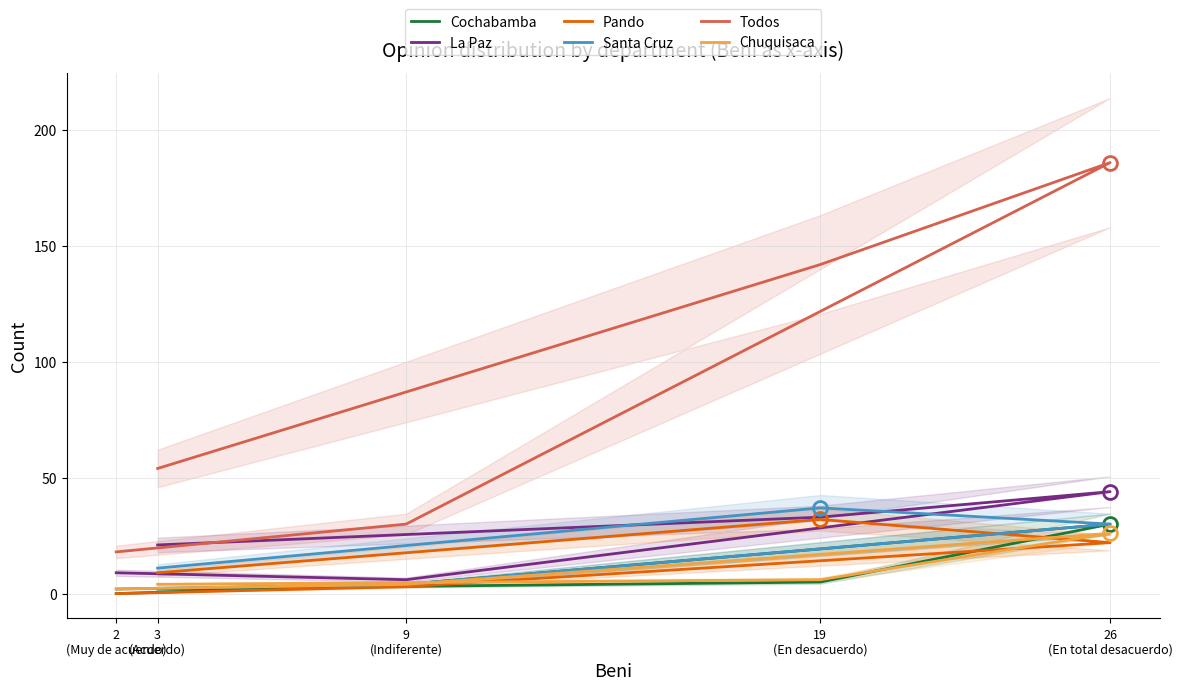

True or false: Cochabamba and Todos cross at least once.

False